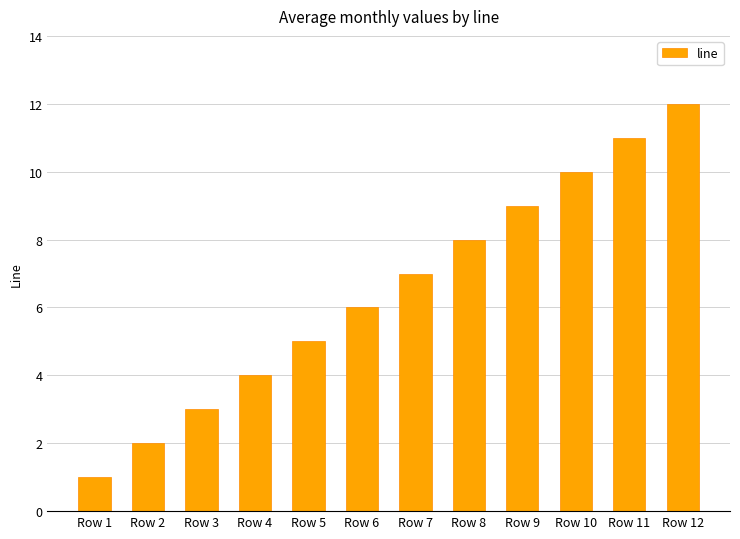

What is the difference between the values at Row 7 and Row 3?

4